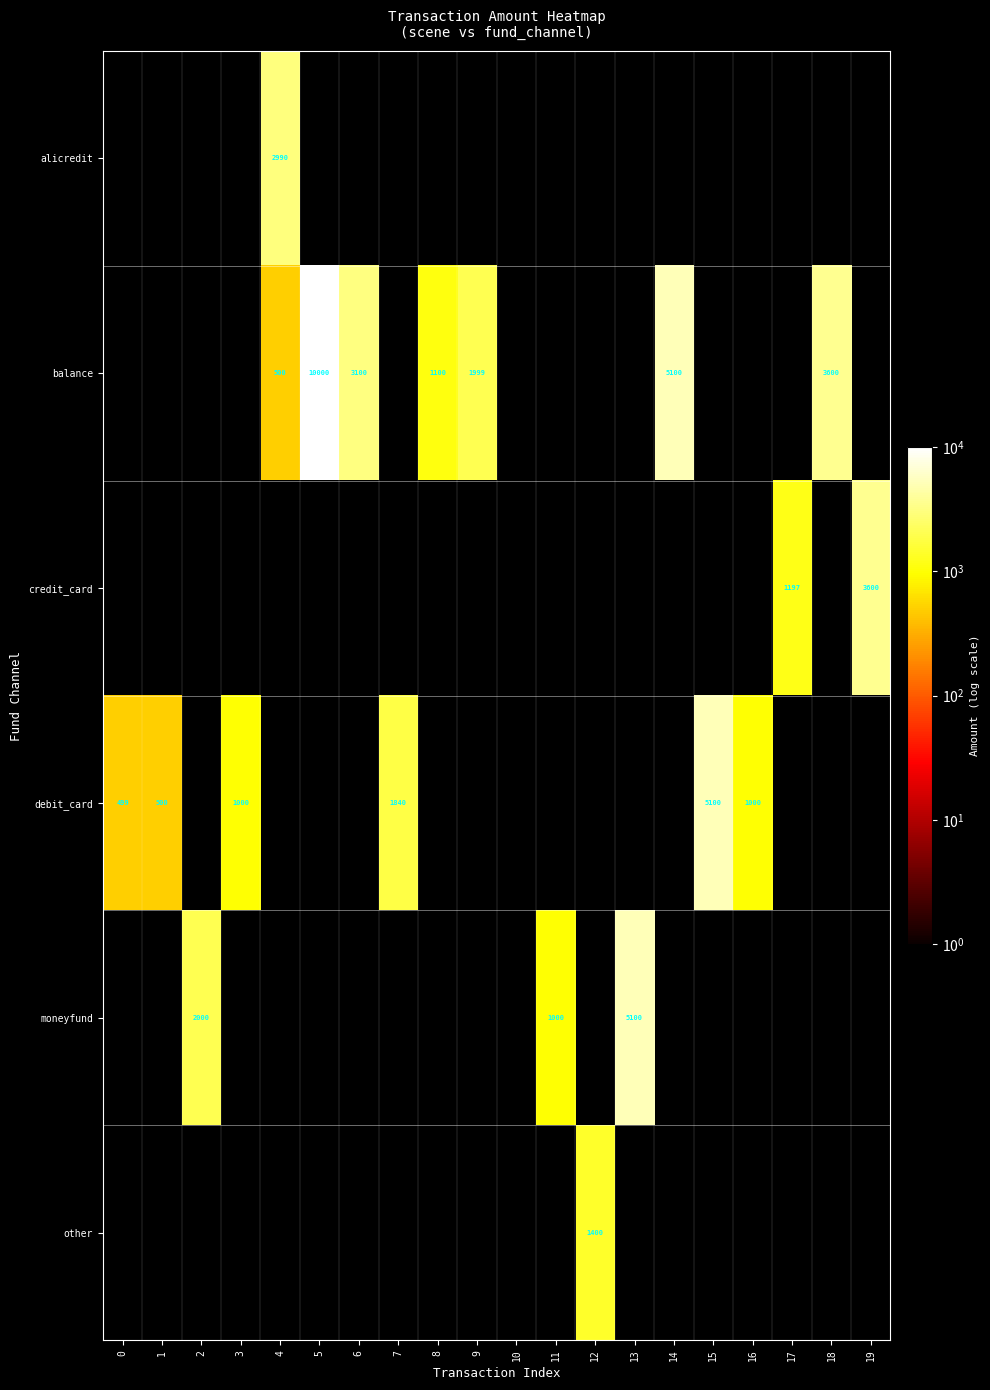

Is the value of balance at 9 greater than the value of debit_card at 1?

Yes